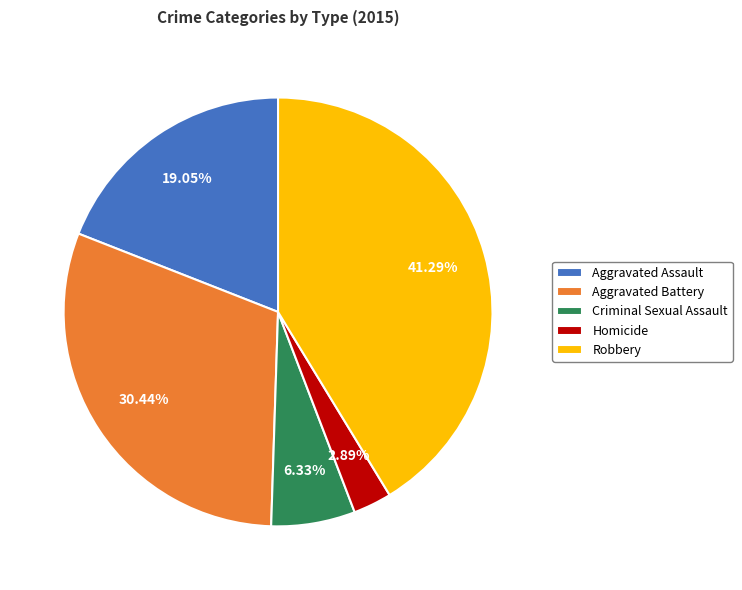

What is the largest slice in the pie chart?

Robbery